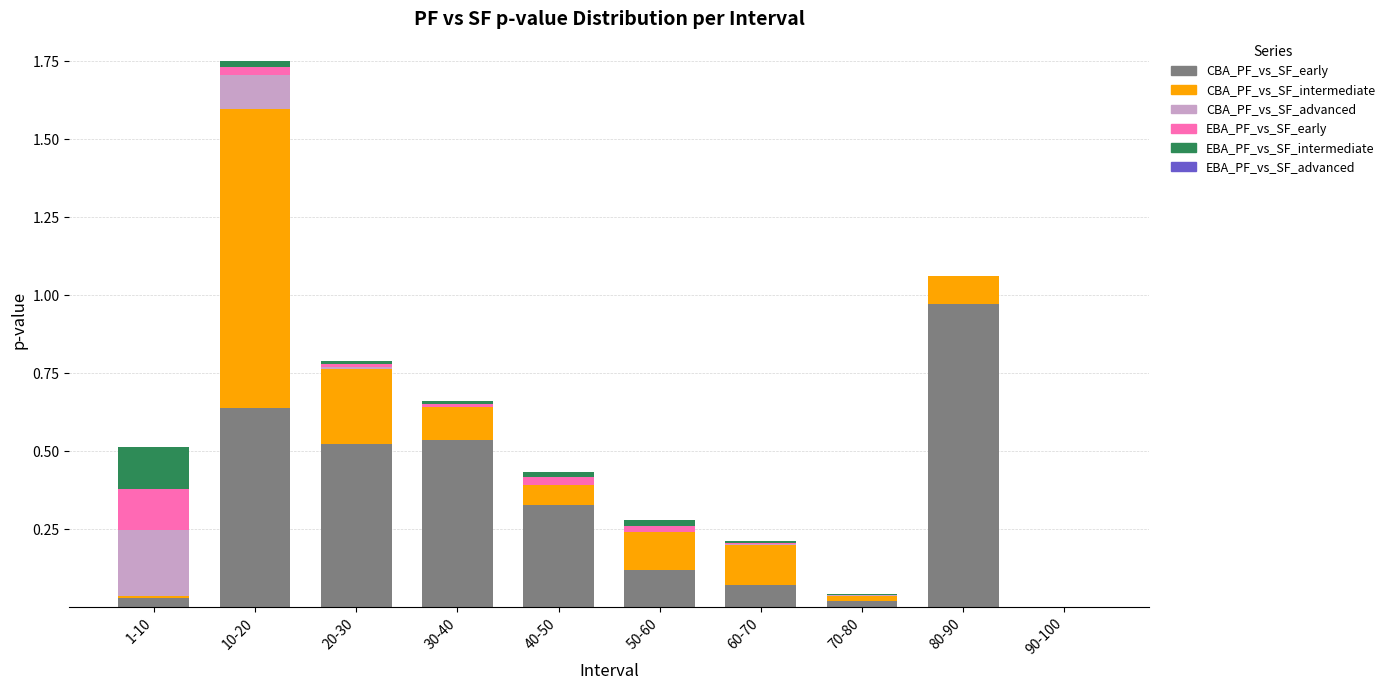

Does the chart contain stacked bars?

Yes